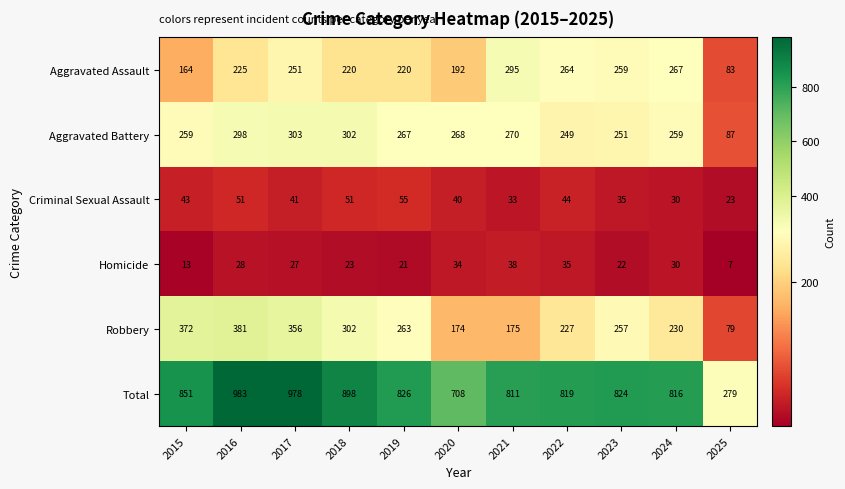

Read the Criminal Sexual Assault value at 2019, to the nearest 5.

55